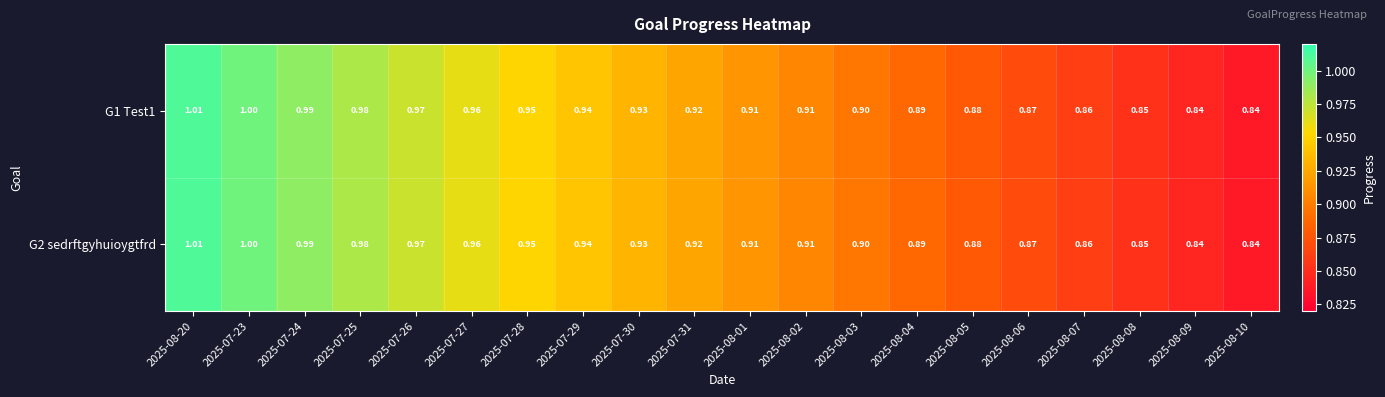

Is the value of G2 sedrftgyhuioygtfrd at 2025-07-25 greater than the value of G1 Test1 at 2025-07-27?

Yes